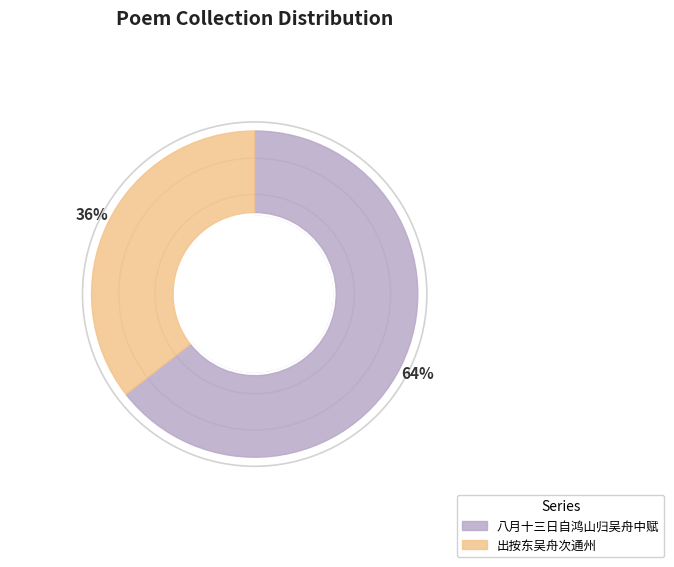

How many slices are in this pie chart?

2